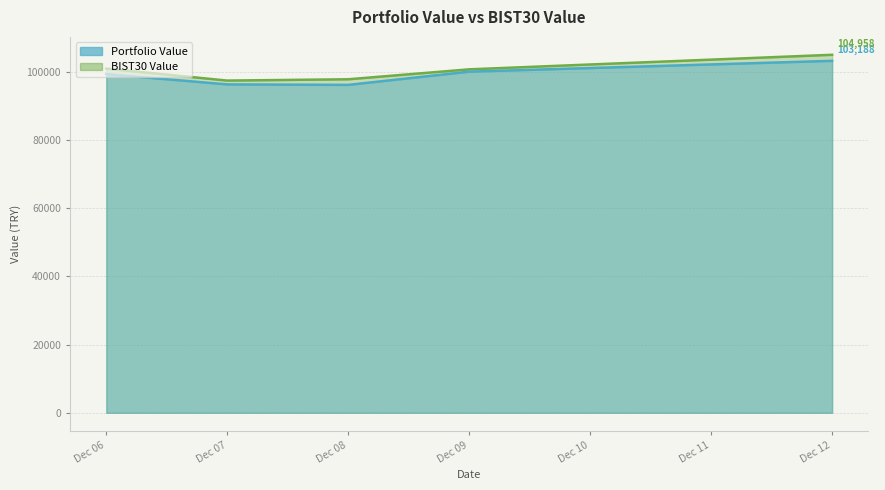

How many interior local valleys does the Portfolio Value series have?

1